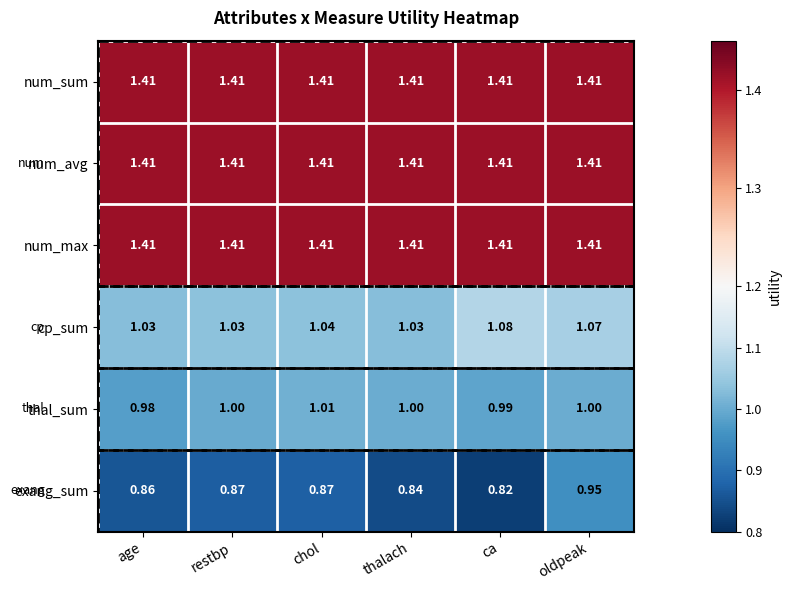

At which category is the sum across all series the highest?

oldpeak